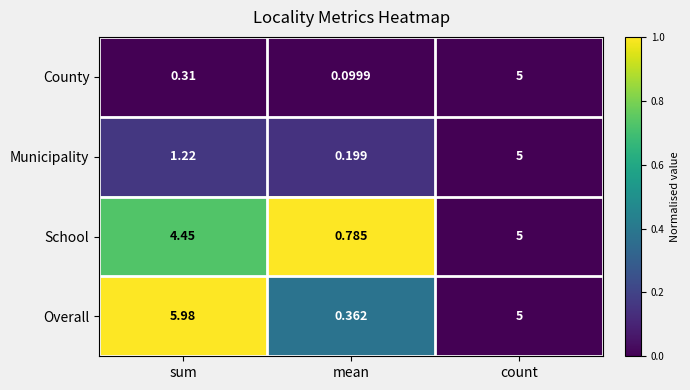

At which category does the chart reach its peak across all series?

sum